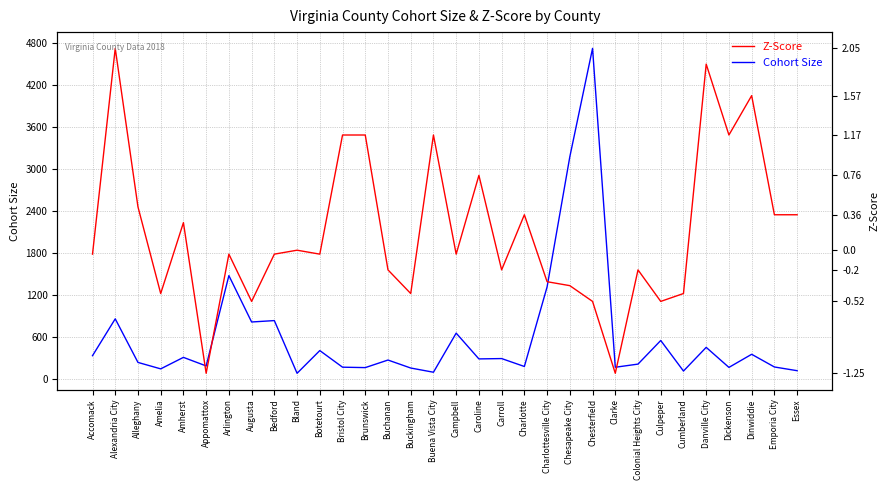

What is the label of the 2nd point from the left?

Alexandria City